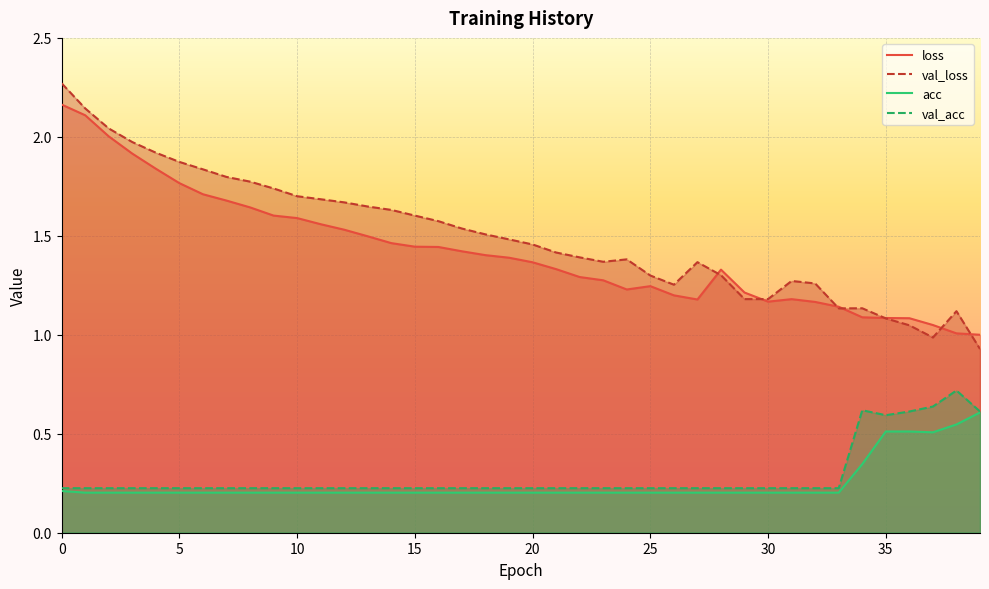

At how many categories does at least one series exceed 1?

40